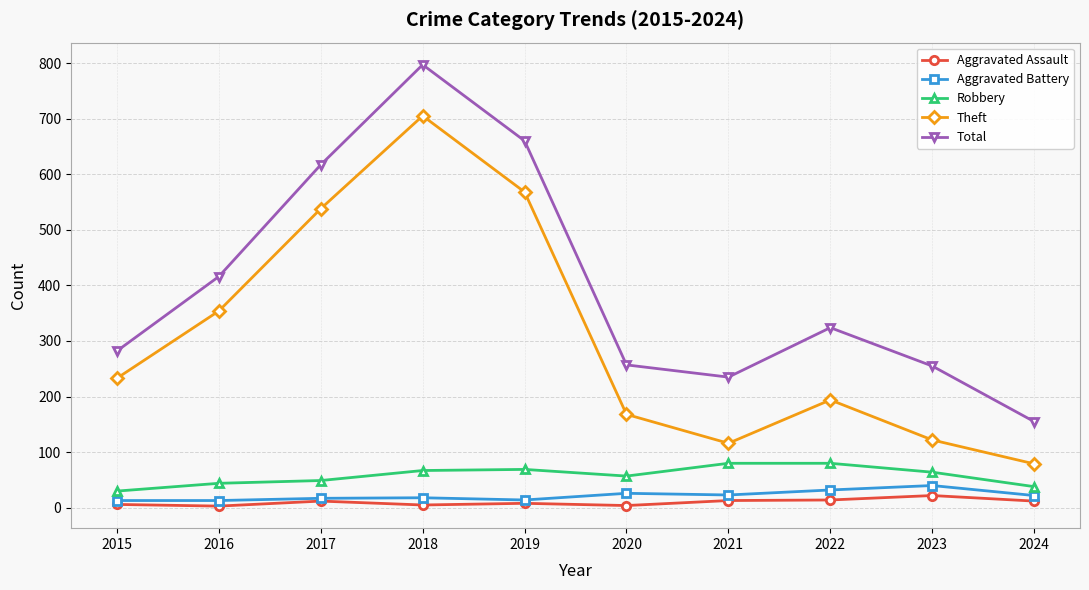

True or false: Aggravated Battery and Total cross at least once.

False